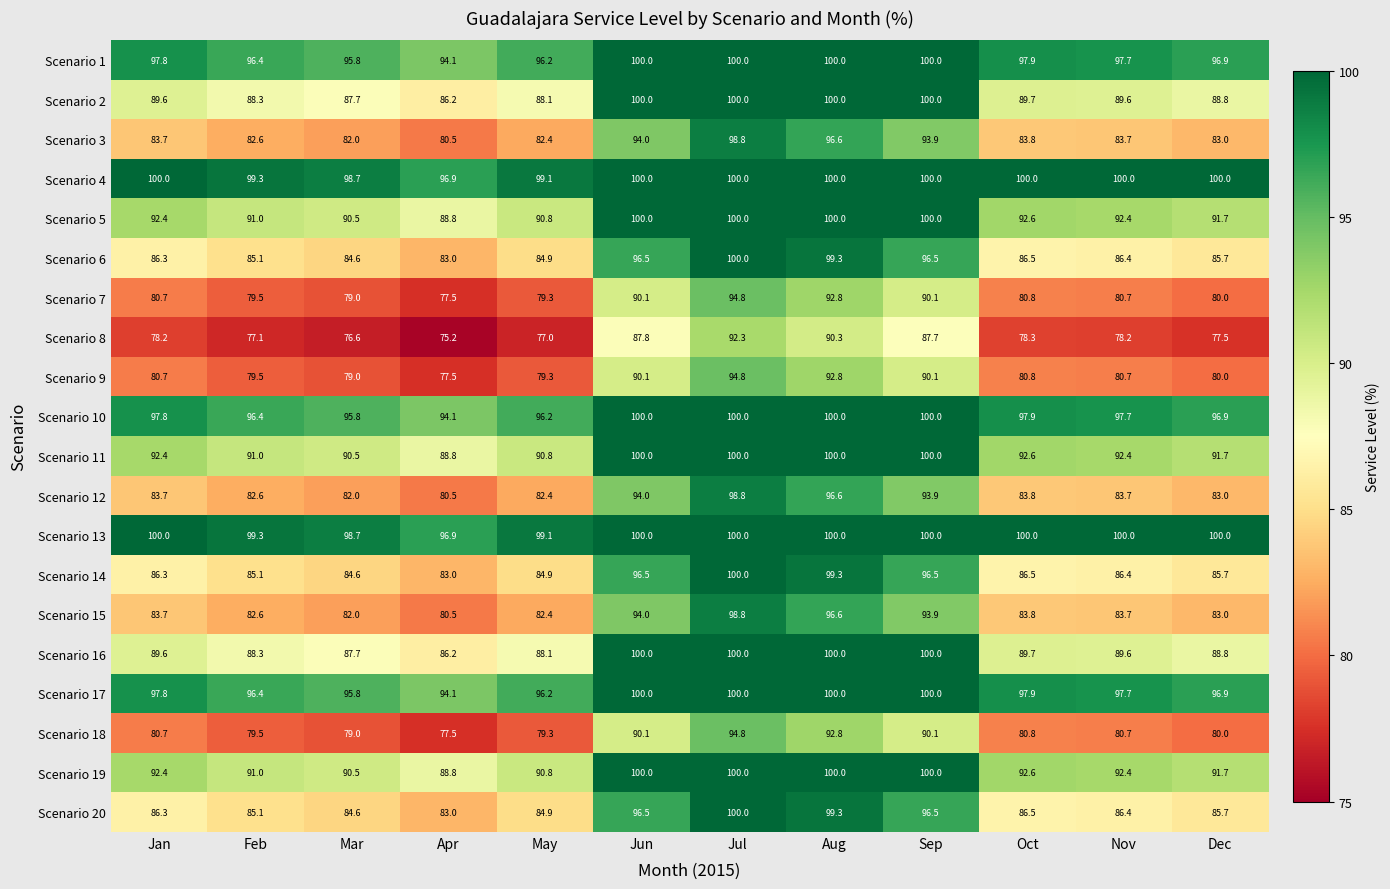

At which label does Scenario 7 first exceed 80?

Jan